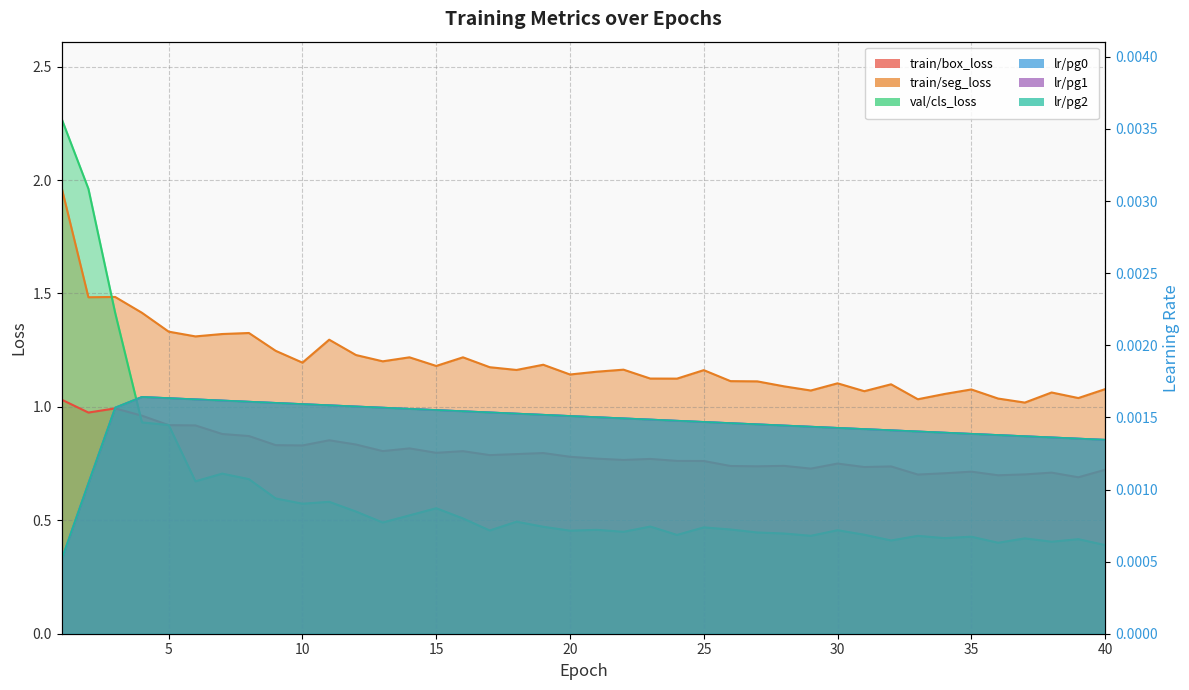

At which label does val/cls_loss reach its minimum?

40